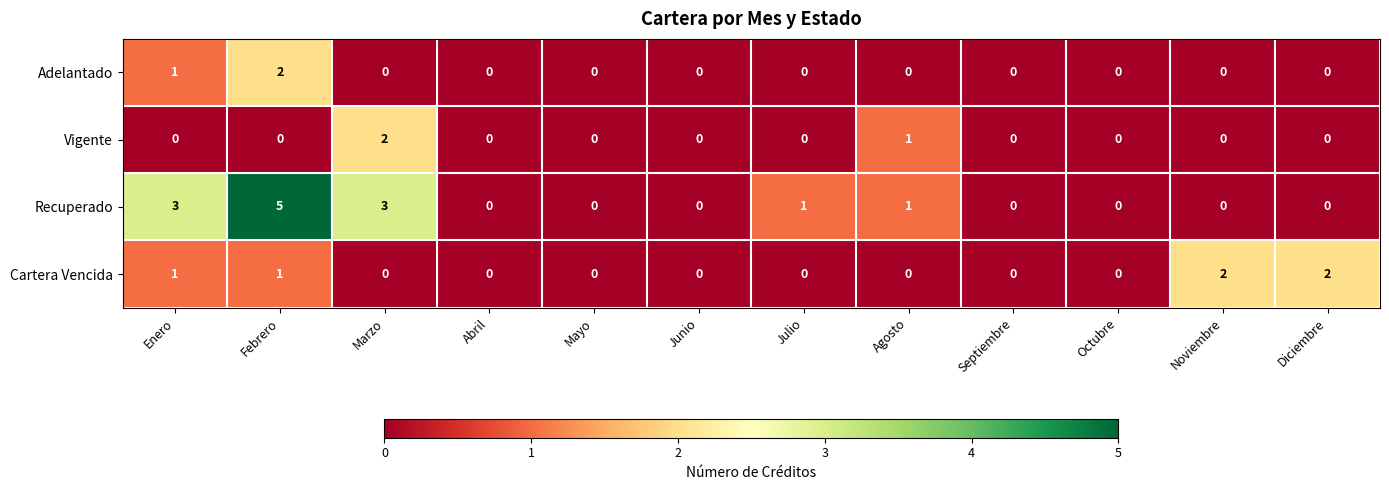

The Vigente series shows -1 at Abril. True or false?

False